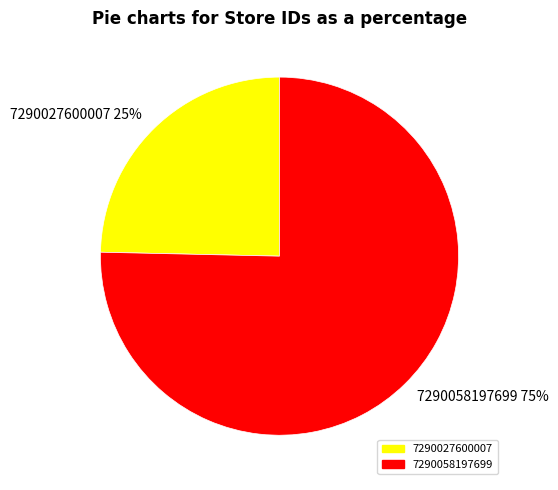

The 7290058197699 slice represents 75% of the pie. True or false?

True